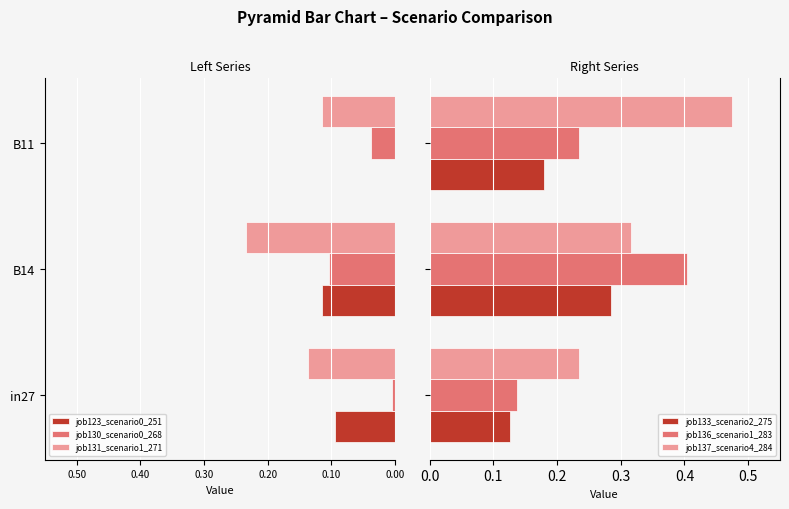

Which series has the widest spread of values?

job136_scenario1_283